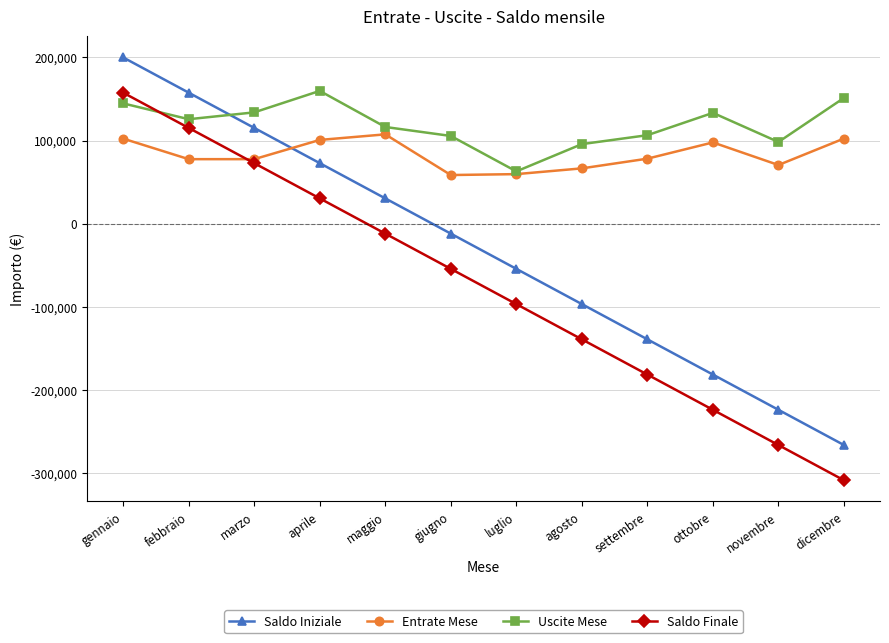

How many data points in Saldo Finale are above -54535?

5